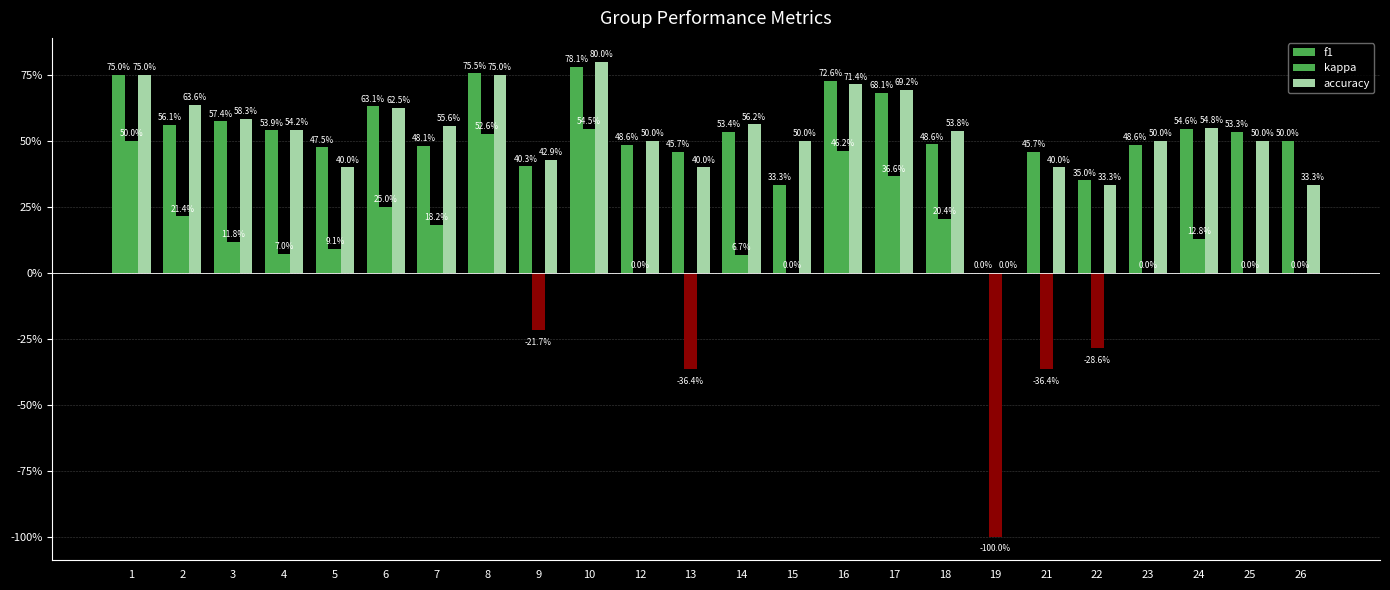

Rank the series at 16 from lowest to highest value.

kappa, accuracy, f1